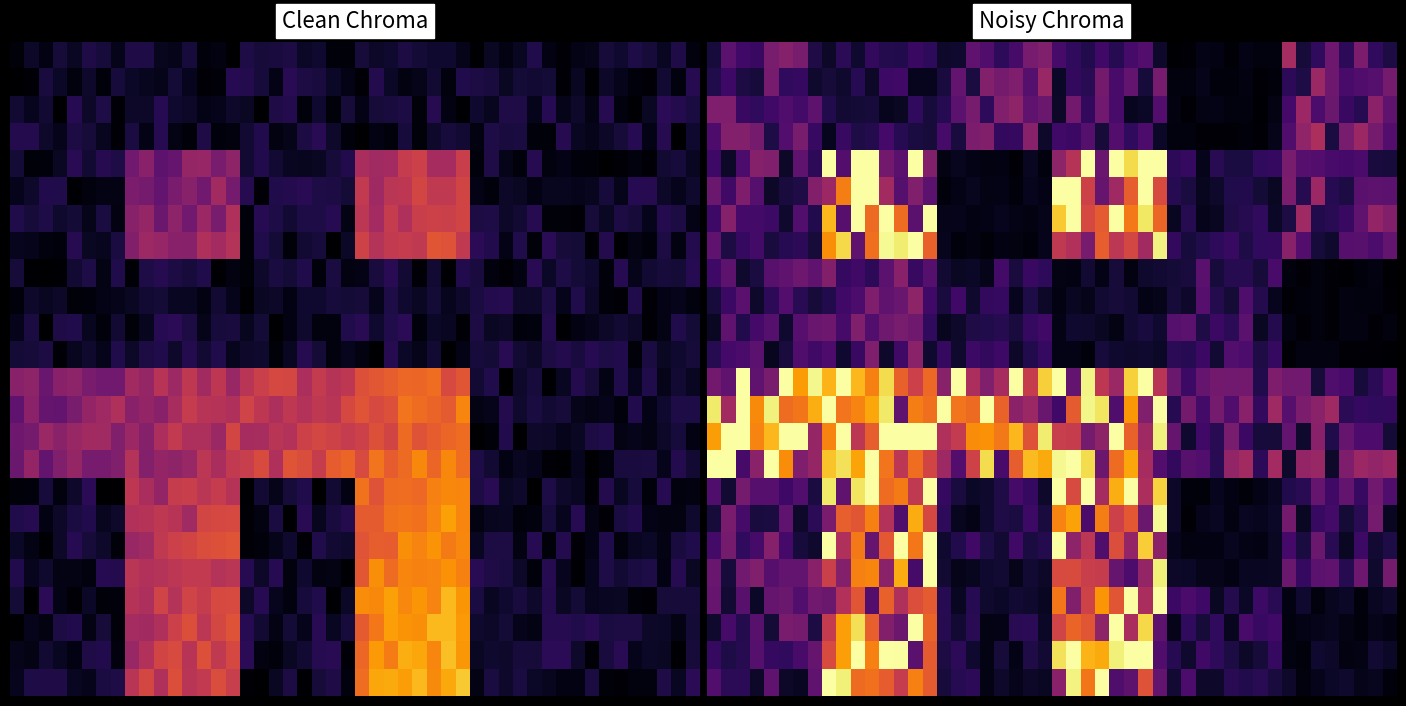

At how many categories does at least one series exceed 0?

6